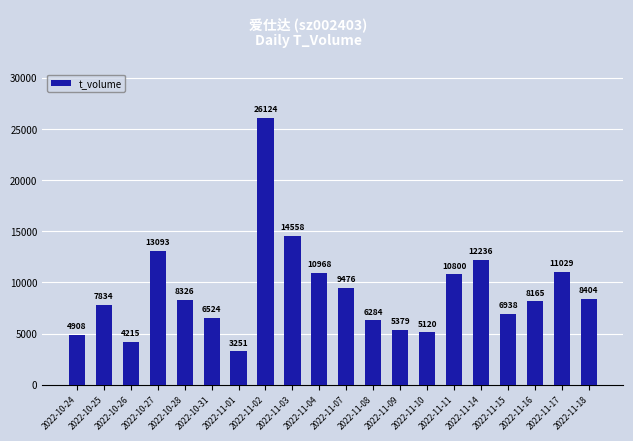

Which category has the lowest value across all series?

2022-11-01